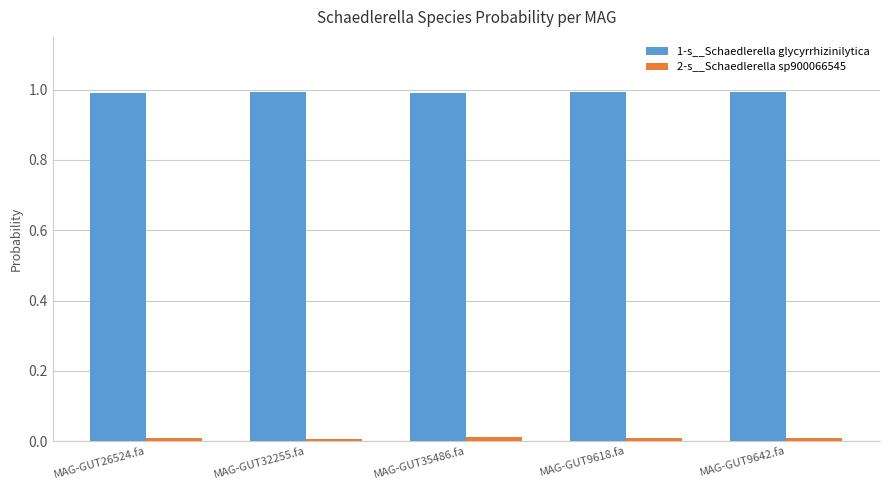

Is it true that 1-s__Schaedlerella glycyrrhizinilytica equals 0.6 at MAG-GUT35486.fa?

False